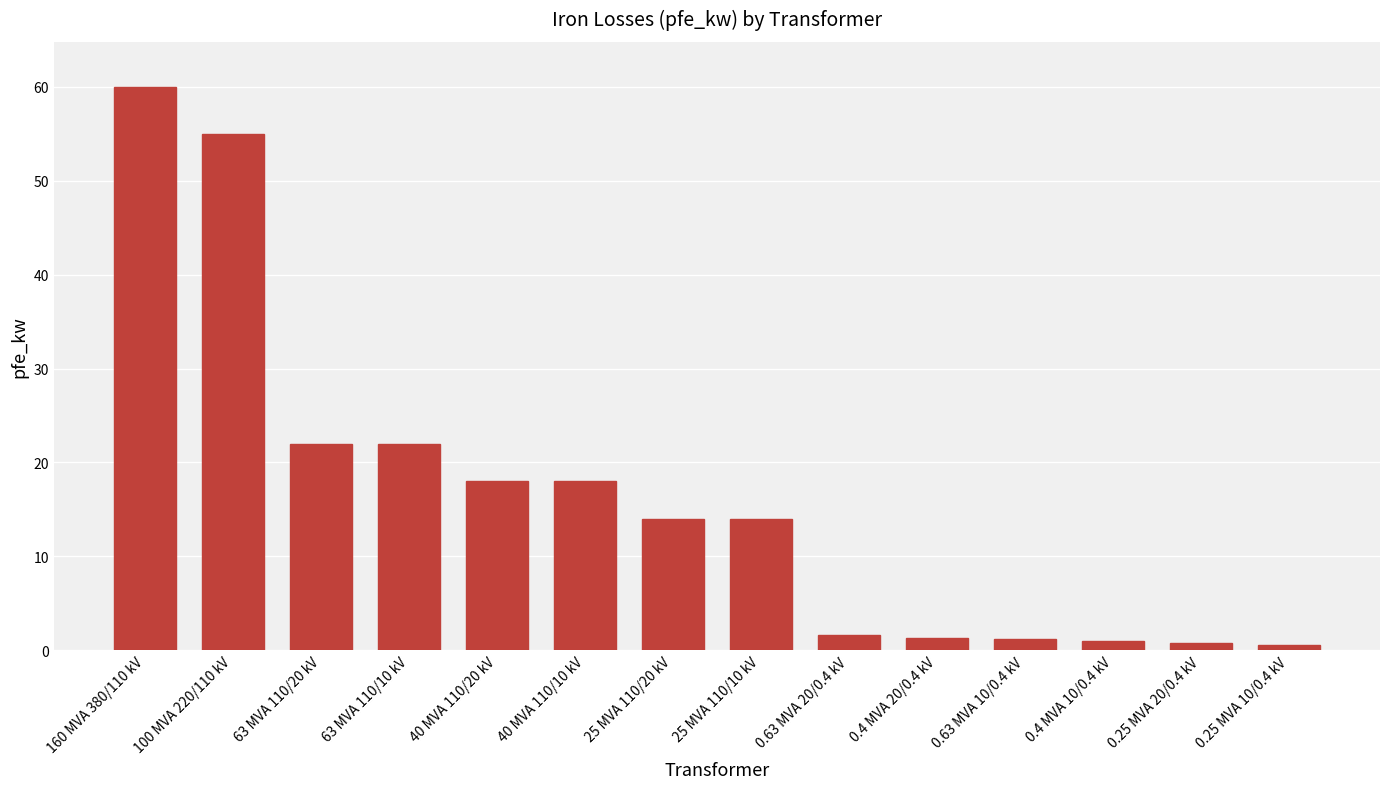

Is it true that the value at 63 MVA 110/10 kV is 13.9?

False